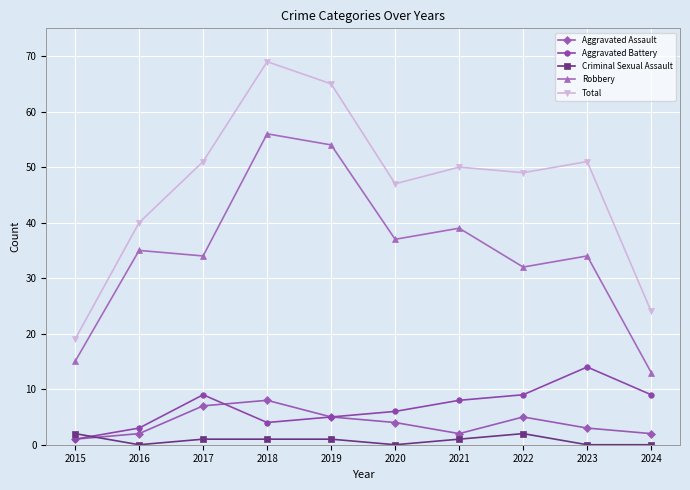

After their last crossing, which series has the higher values: Criminal Sexual Assault or Aggravated Battery?

Aggravated Battery